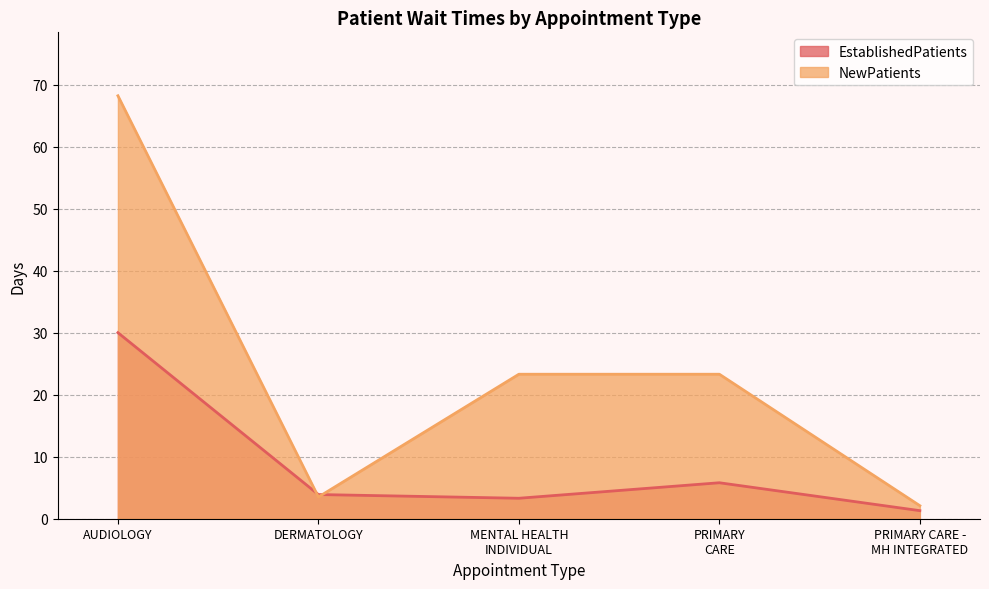

What is the value of the EstablishedPatients point at the 1st from the left?

30.0